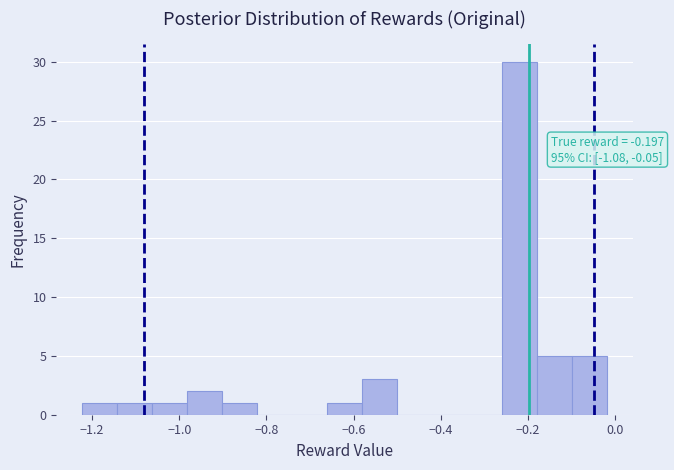

Over which range of the x-axis is the bar tallest?

-0.26 to -0.18